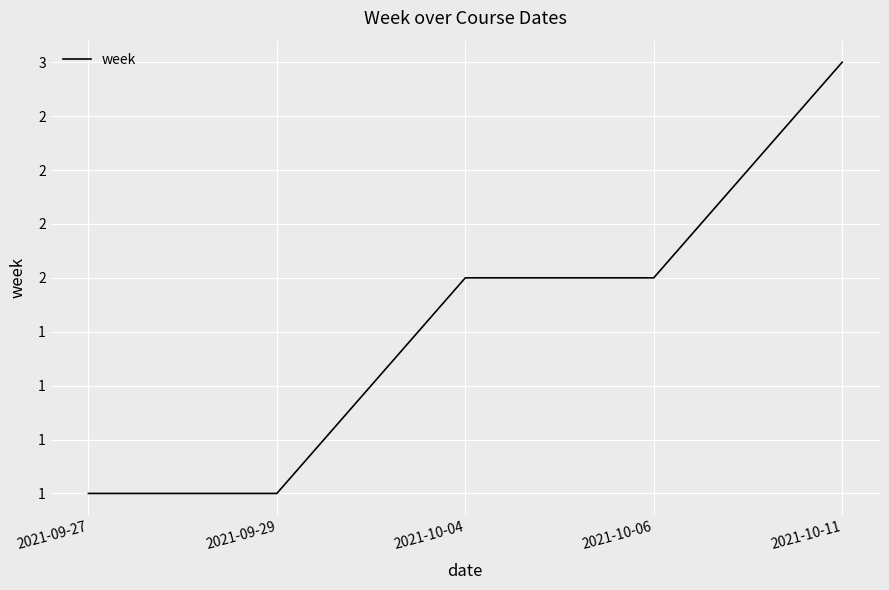

At which category does the chart reach its peak across all series?

2021-10-11